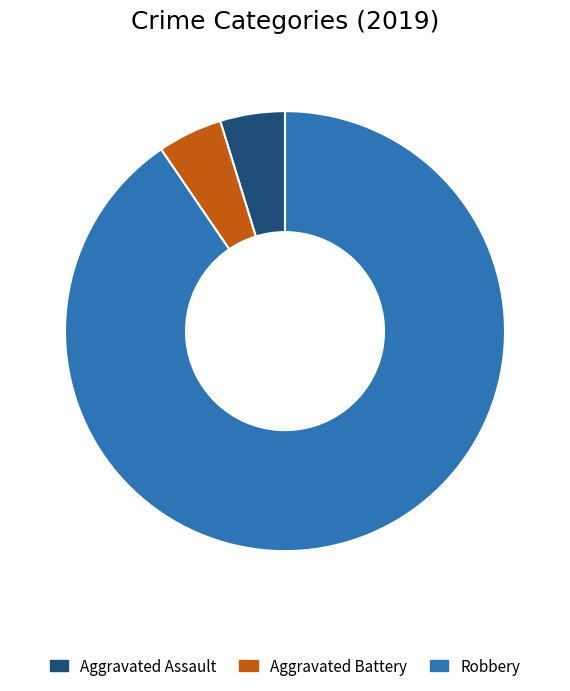

Between Aggravated Battery and Robbery, which is larger?

Robbery